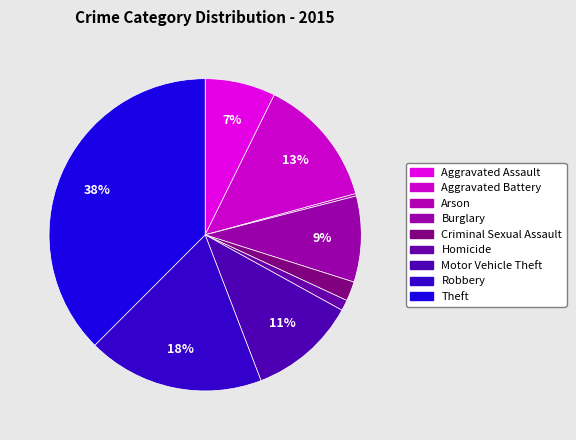

How many slices are in this pie chart?

9